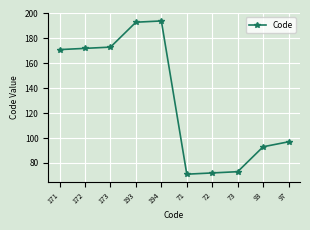

Approximately how many times larger is the value at 72 compared to 93?

0.8